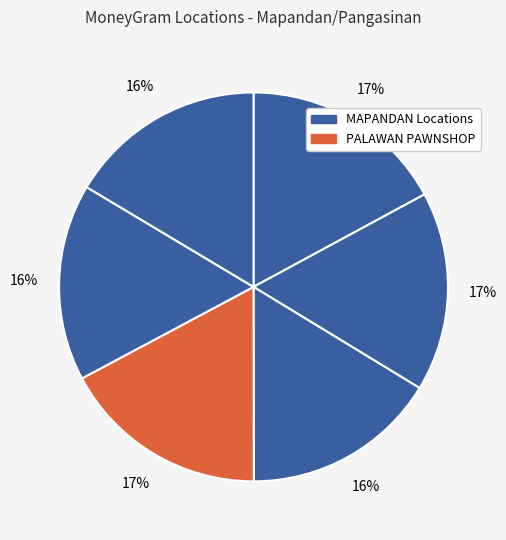

To the nearest percent, what is the average slice percentage?

17%